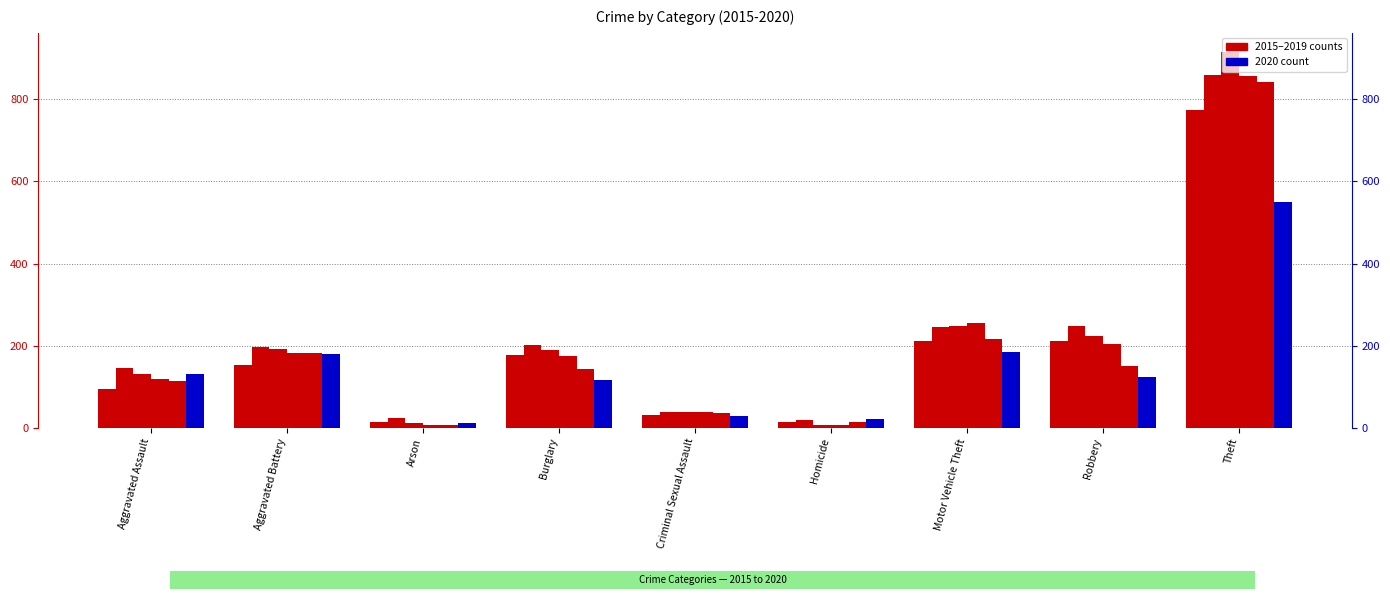

What is the difference between the 2018 values at Burglary and Theft?

680